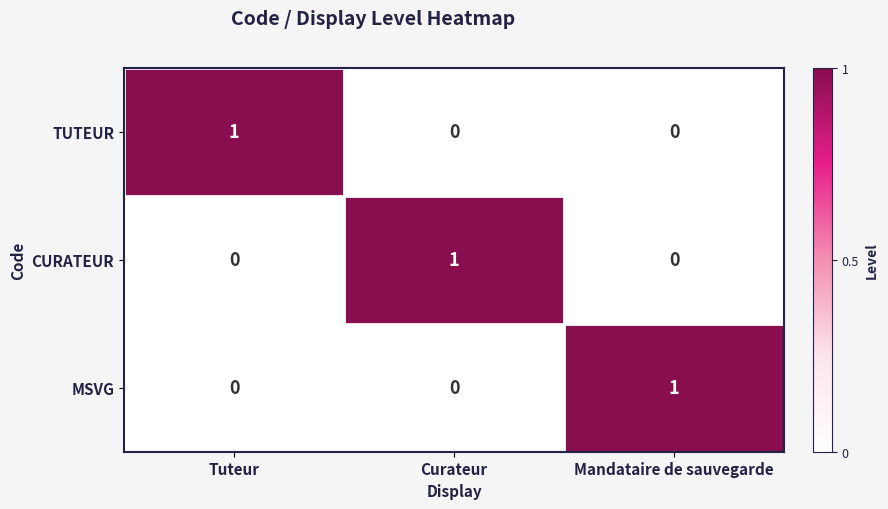

True or false: MSVG has a value of 0 at Curateur.

True